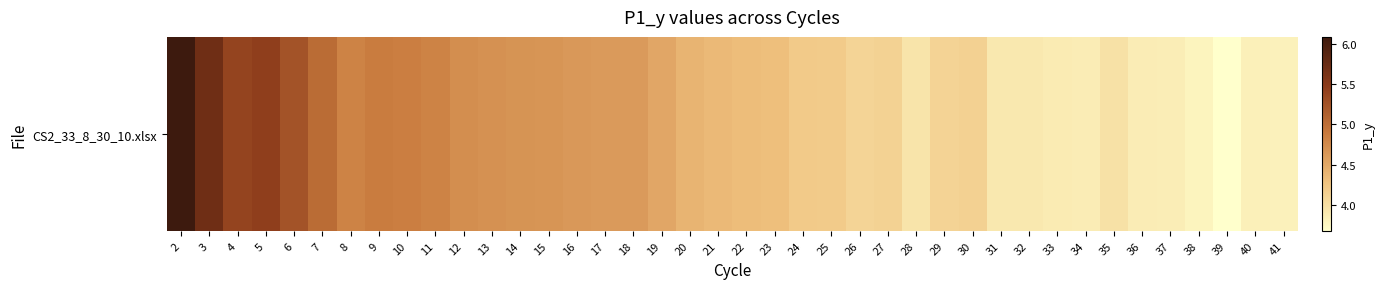

Which has a higher value, 38 or 10?

10